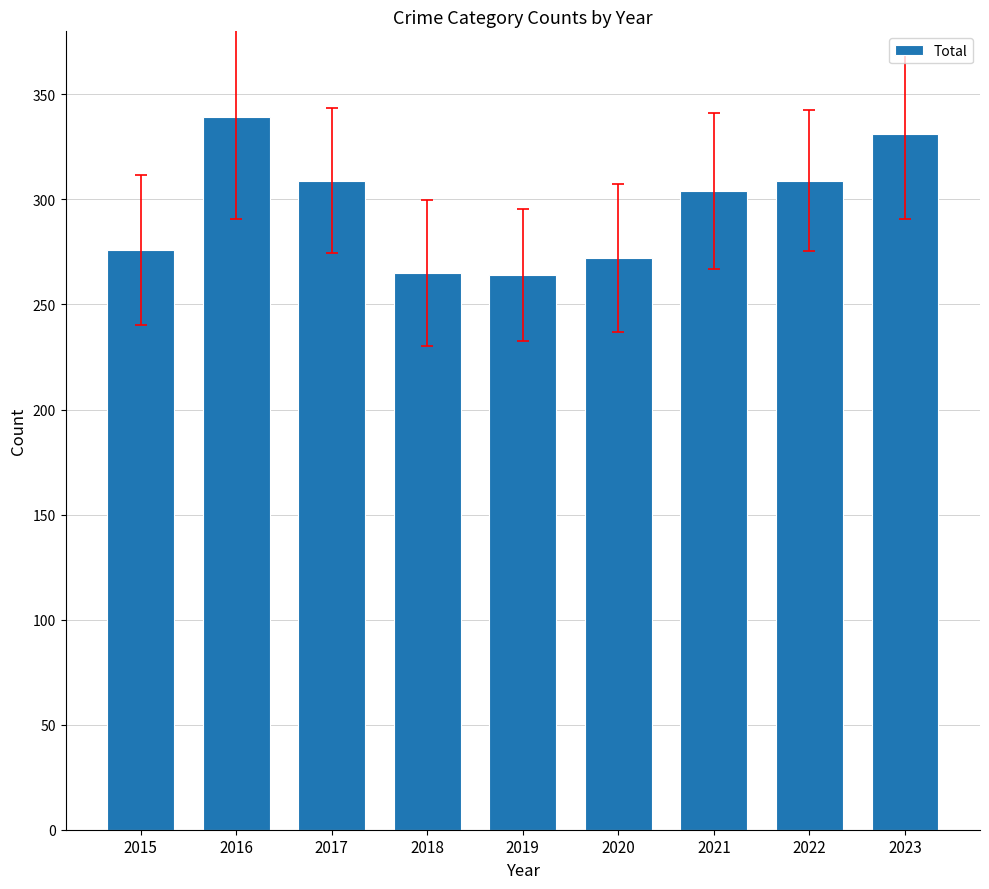

How many categories are shown in the chart?

9